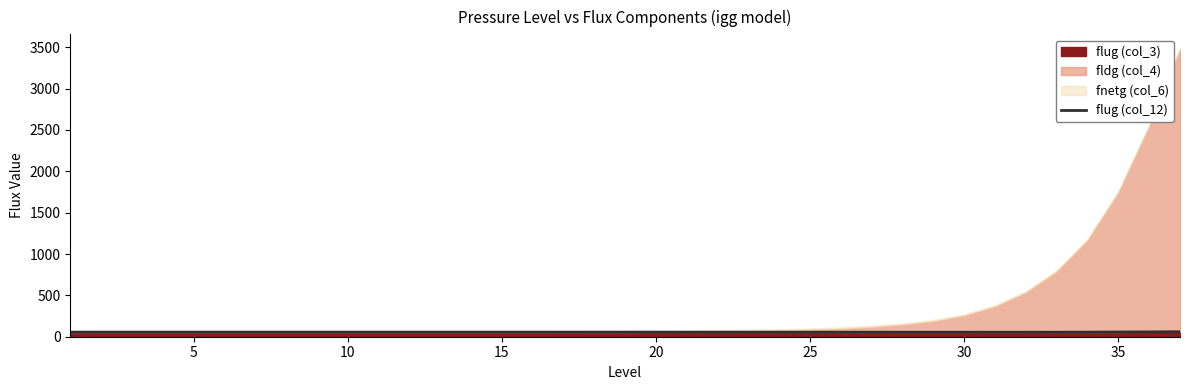

What is the value of the 27th point from the left?

55.0